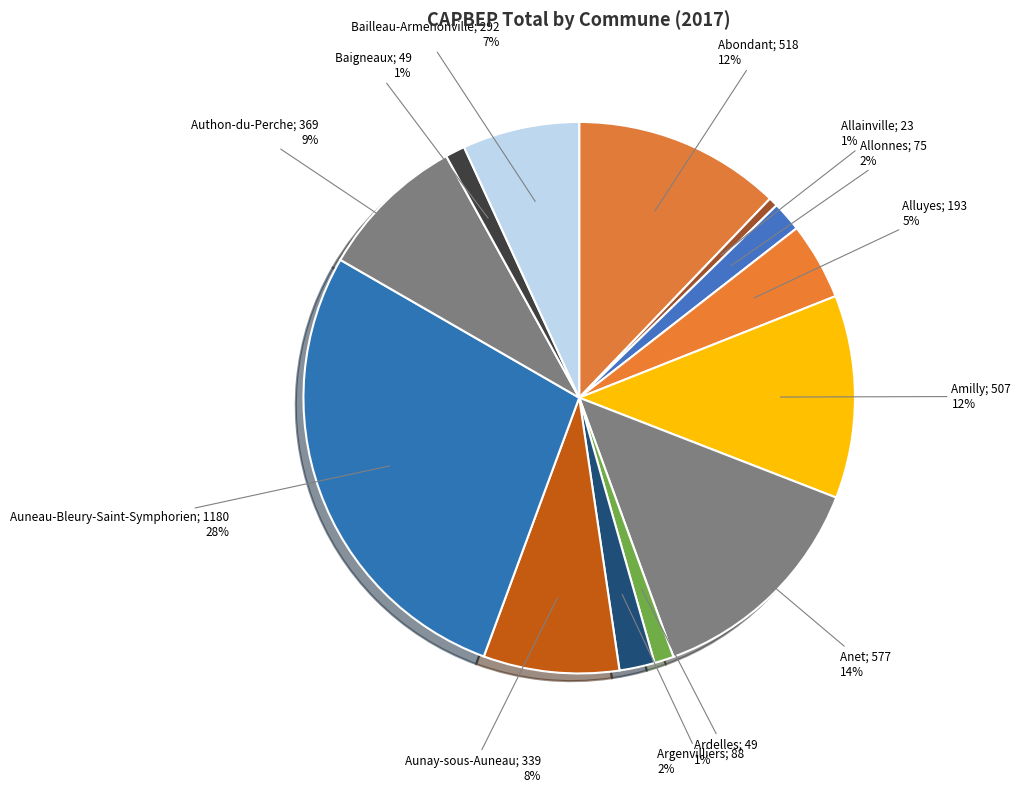

Which category has the smallest portion of the pie?

Allainville